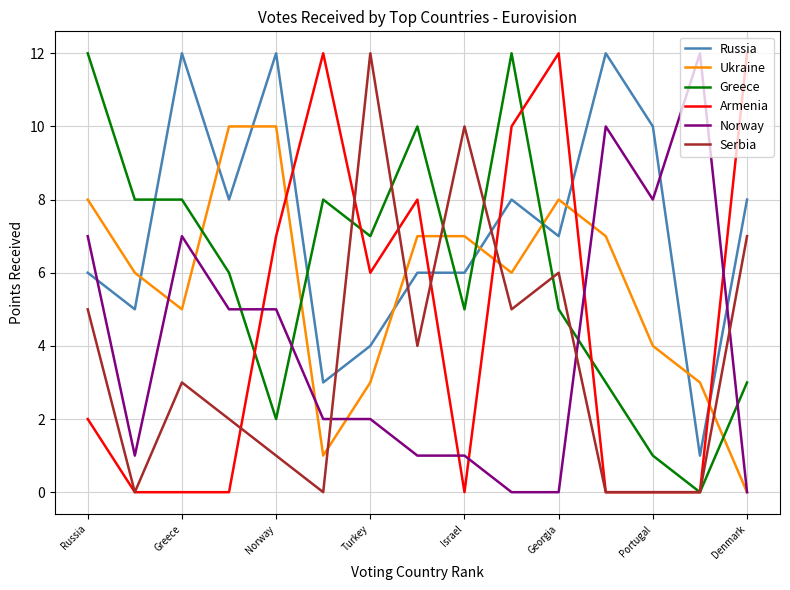

What is the greatest value displayed?

12